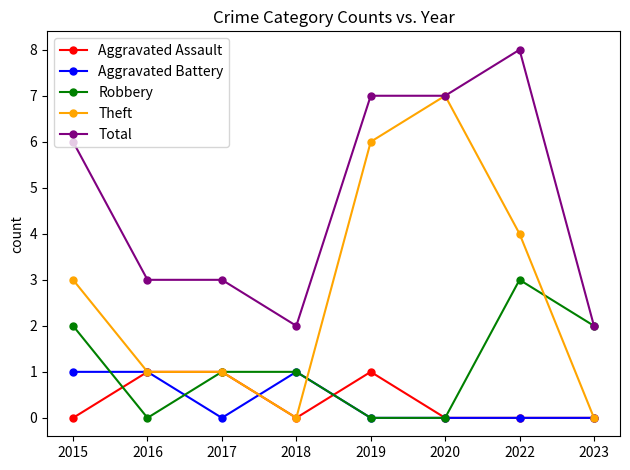

Which series changed the most between 2020 and 2023?

Theft